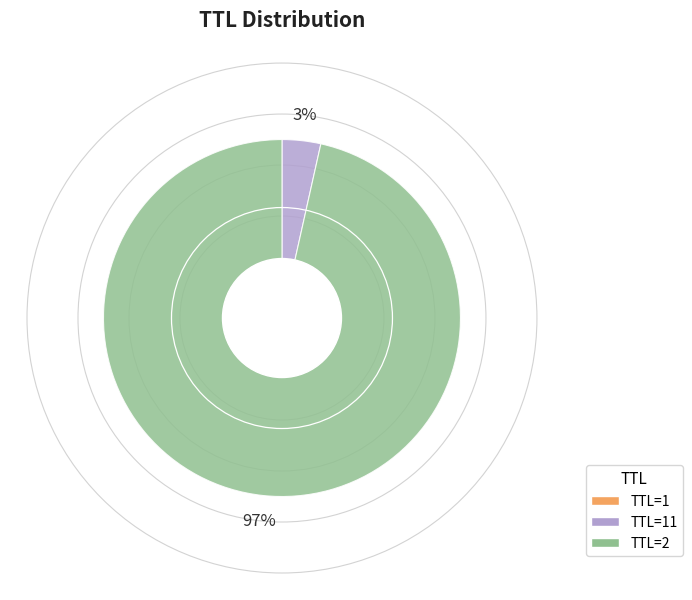

Does any single category account for the majority?

Yes